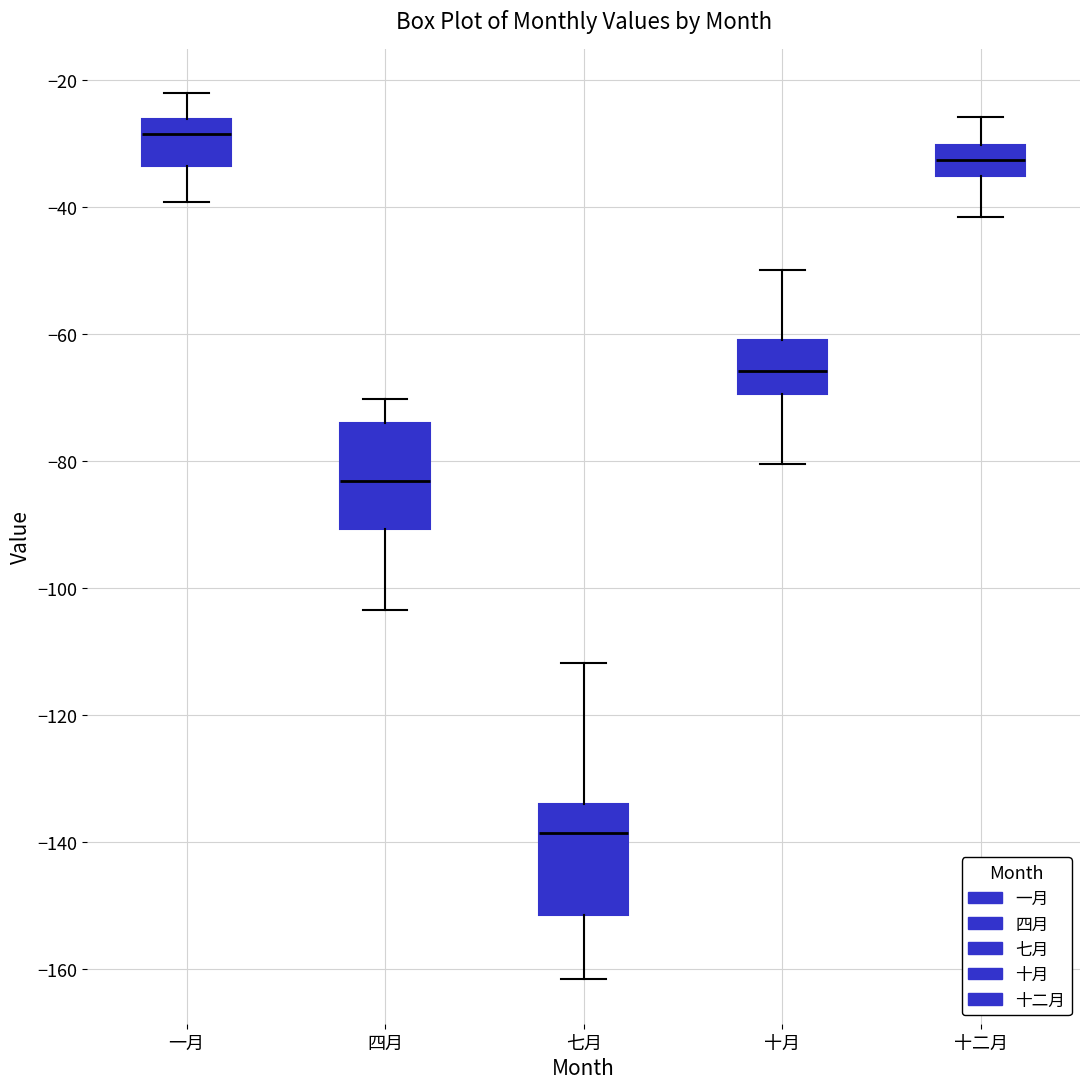

Where does the median line of the box for 四月 sit on the y-axis? The values are not printed on the chart, so give them approximately, as read against the axis.

-84